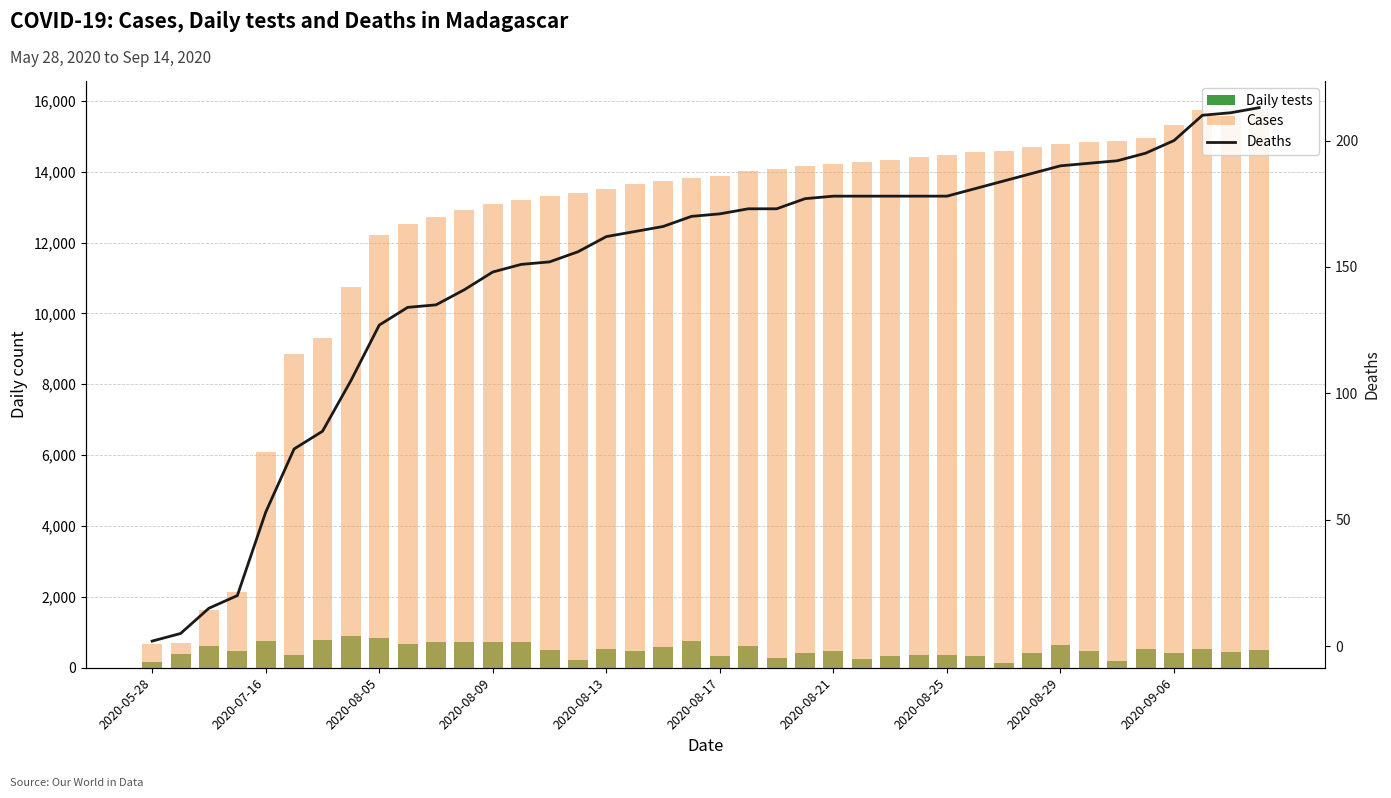

Is it true that Cases equals 2742 at 11?

False